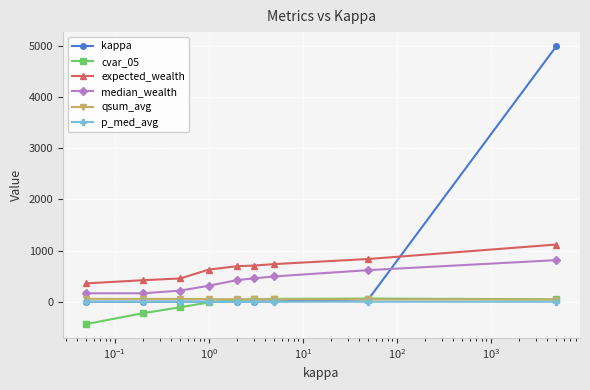

True or false: qsum_avg and median_wealth intersect in this chart.

False